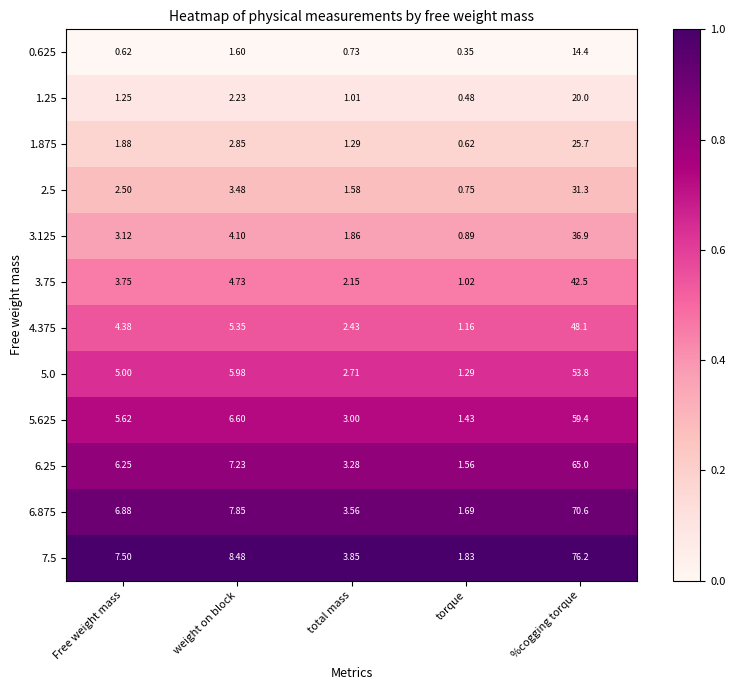

Rank the series by their maximum value, from highest to lowest.

7.5, 6.875, 6.25, 5.625, 5.0, 4.375, 3.75, 3.125, 2.5, 1.875, 1.25, 0.625